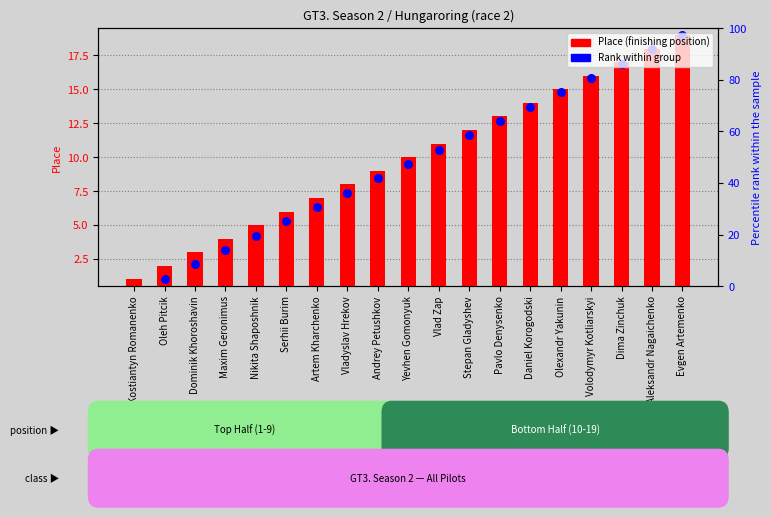

At how many categories does at least one series exceed 12?

7